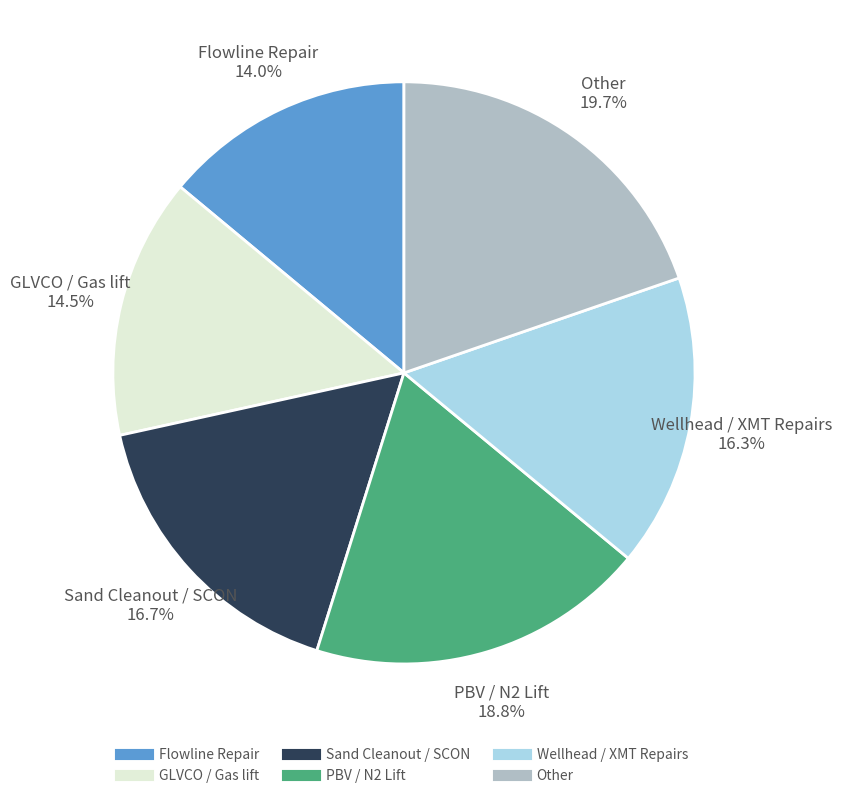

Does any single category account for the majority?

No